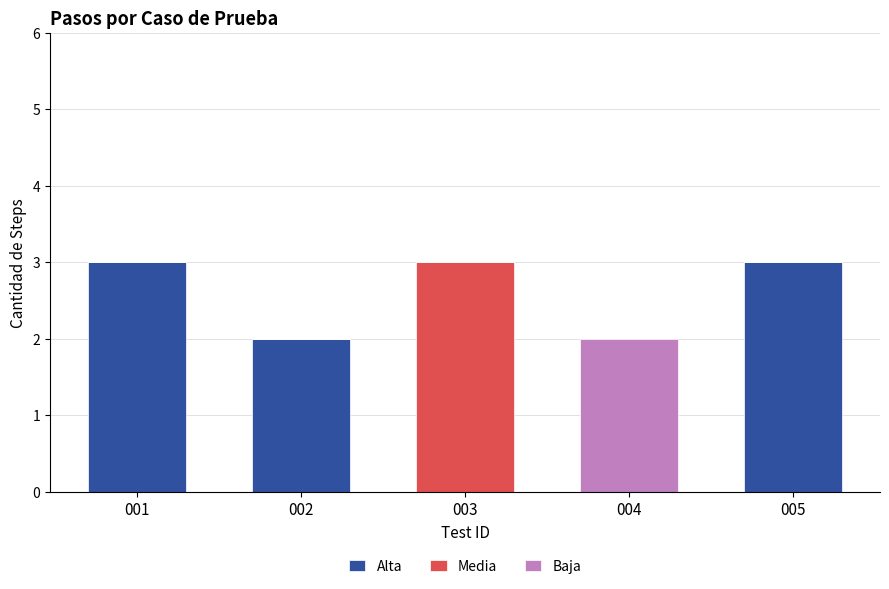

Is it true that Alta equals 1 at 002?

False